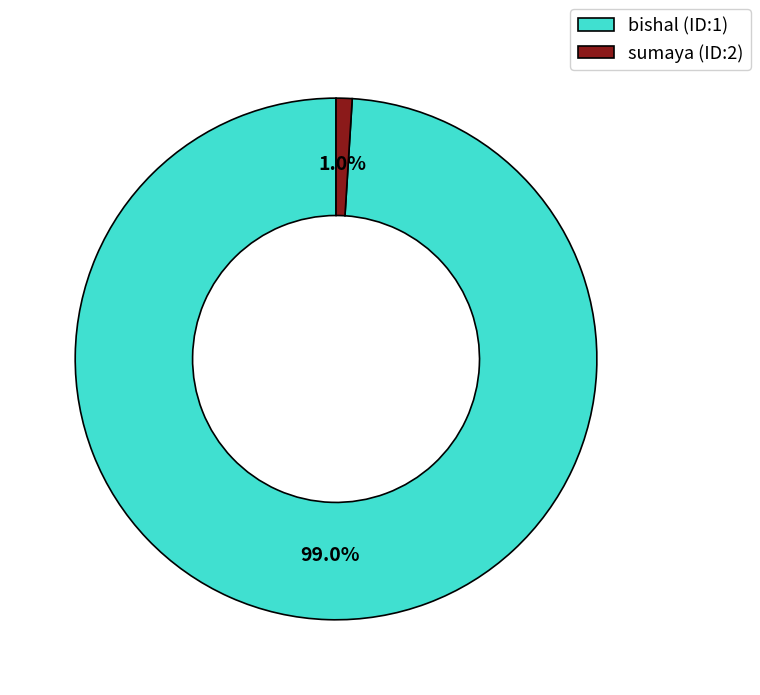

Which has a higher value, sumaya (ID:2) or bishal (ID:1)?

bishal (ID:1)